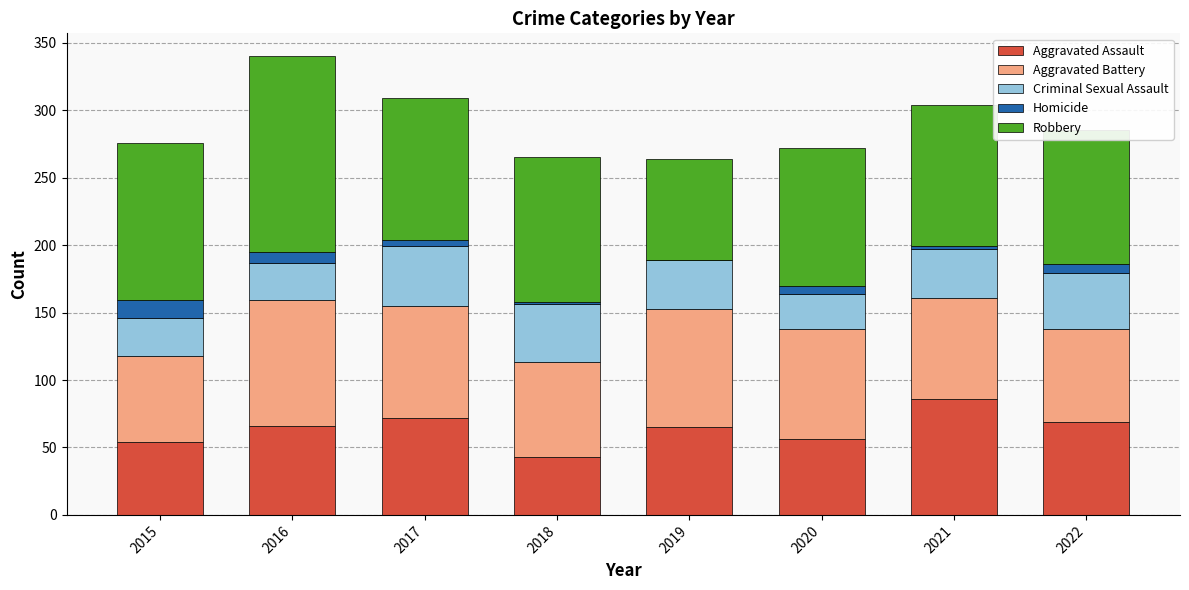

True or false: Aggravated Assault has a value of 90 at 2016.

False